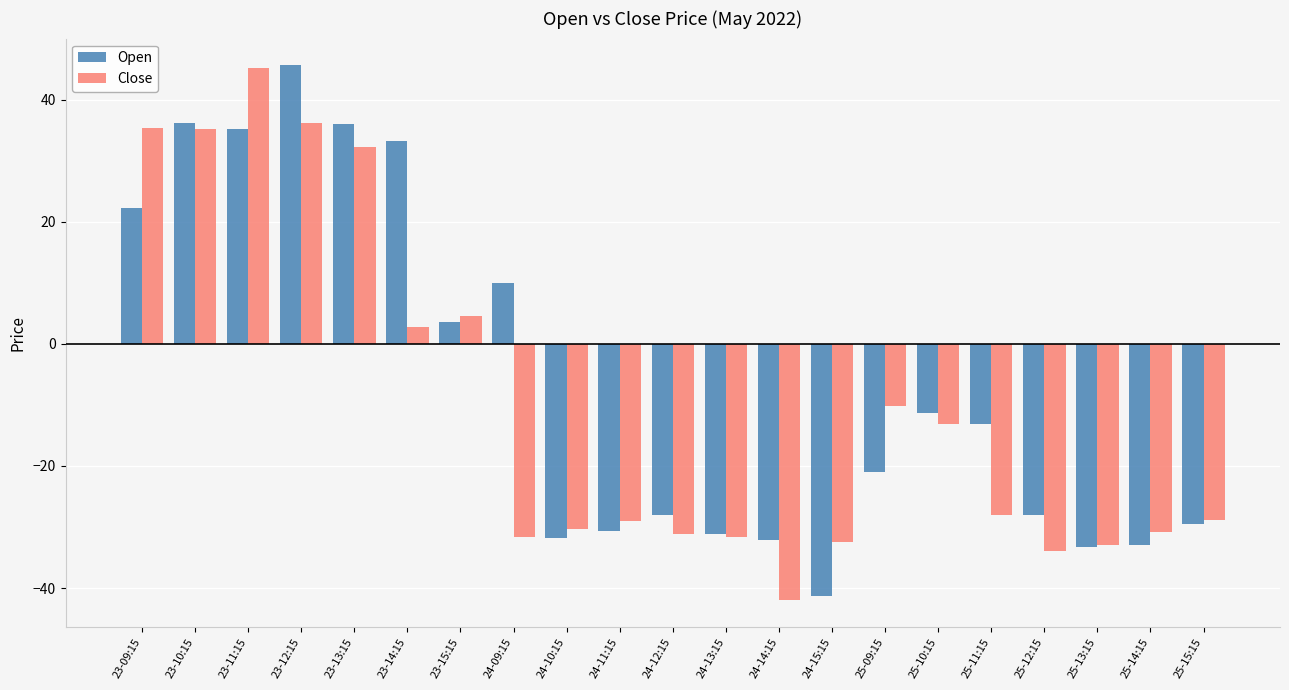

What is the spread (max minus min) of values at 23-12:15?

9.4